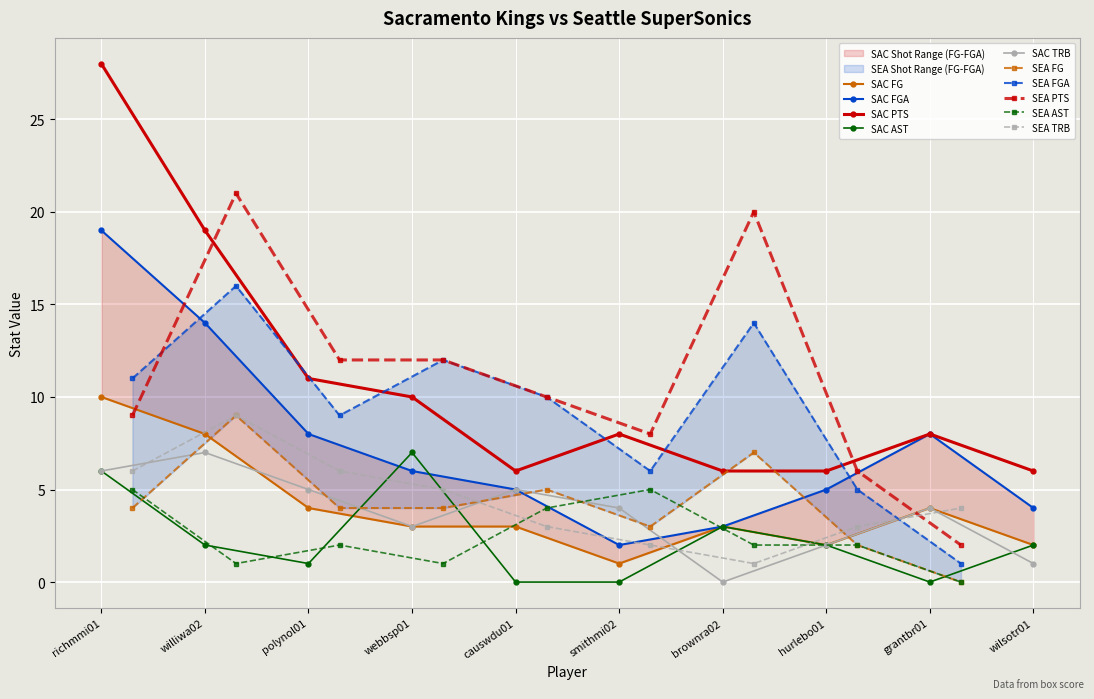

What is the maximum value shown in the chart?

28